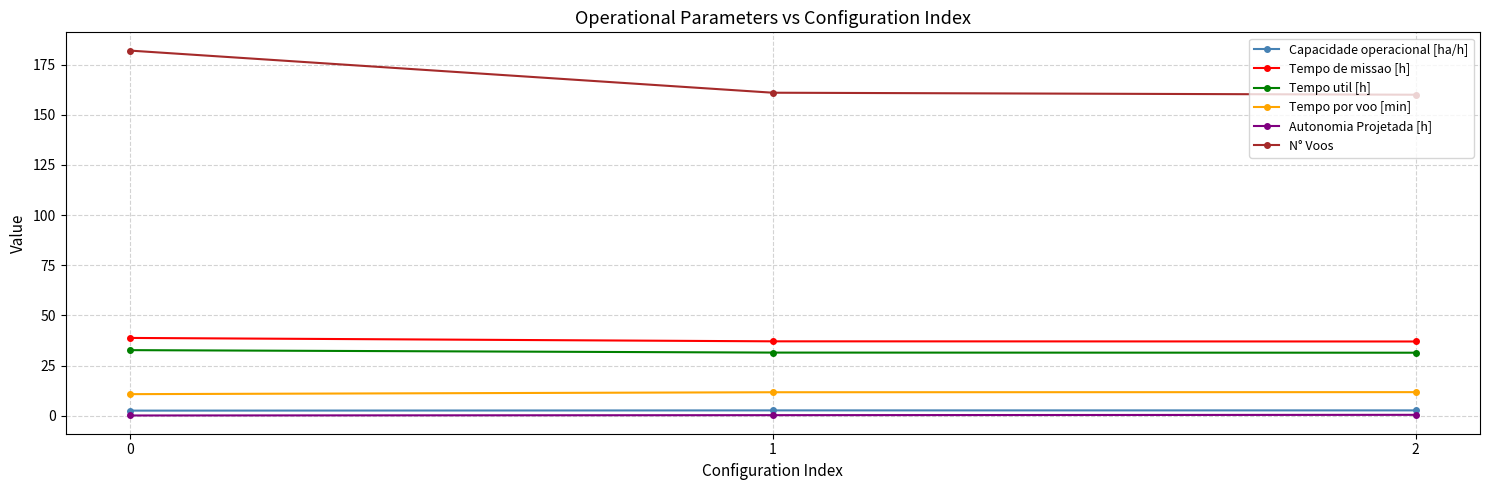

The value of N° Voos at 0 is 182.0. True or false?

True